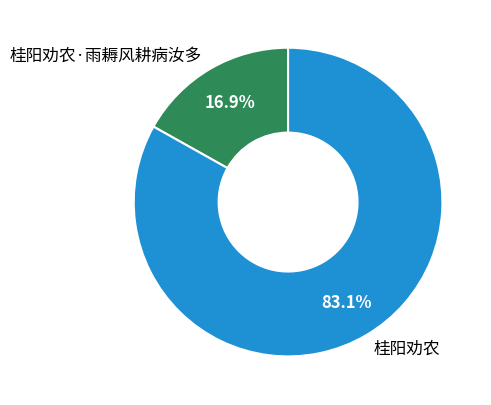

How many slices are in this pie chart?

2